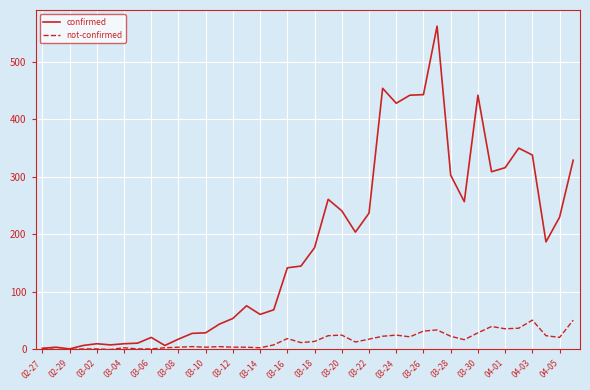

What is the maximum value shown in the chart?

562